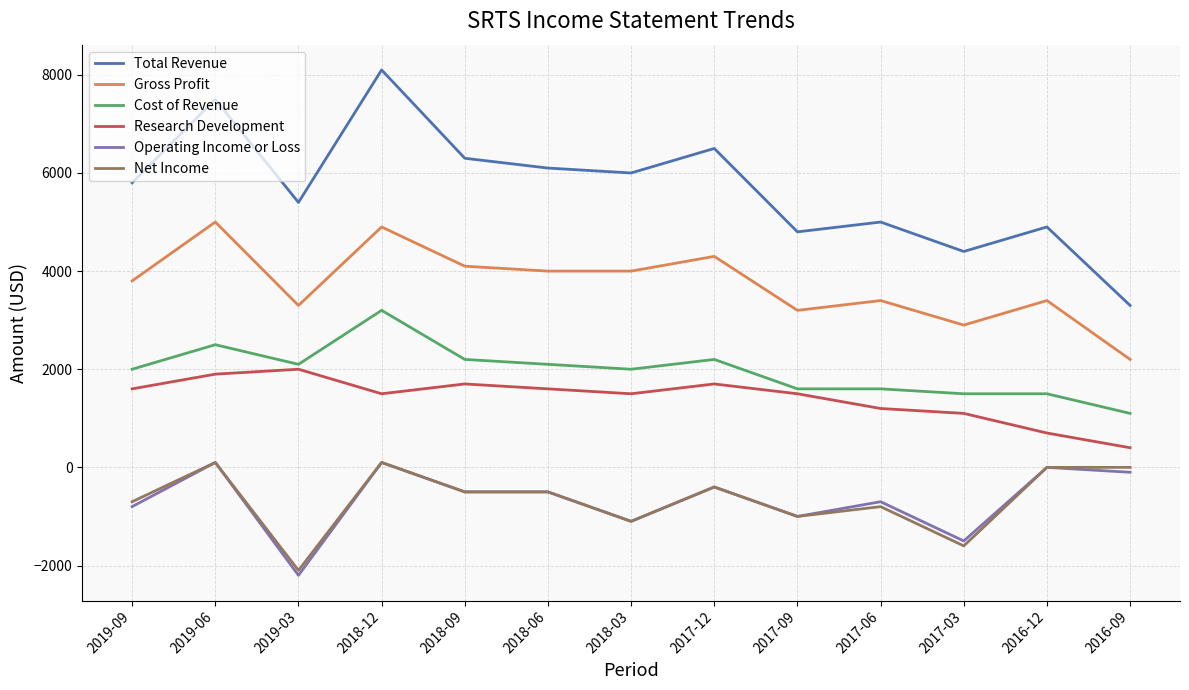

Which series has the widest spread of values?

Total Revenue